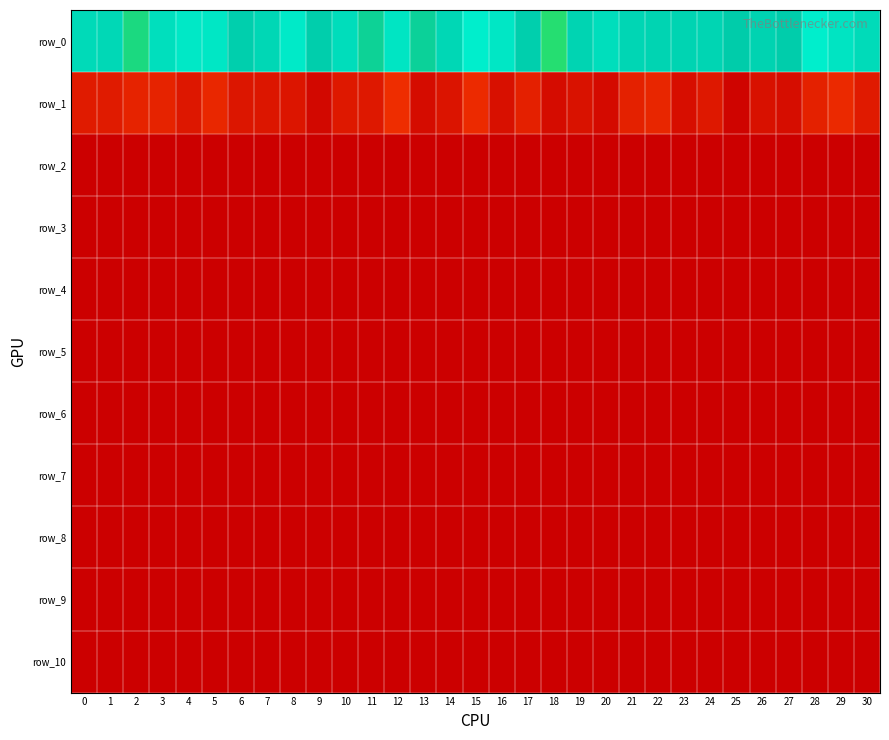

Reading right to left, what are all the values shown in this chart?

row_0: 7.1	7.2	7.3	6.9	6.9	6.9	7.0	7.0	7.0	7.0	7.1	7.0	6.5	6.9	7.2	7.4	7.0	6.7	7.2	6.7	7.1	6.9	7.3	7.0	6.9	7.2	7.3	7.1	6.6	7.0	7.0
row_1: 3.6	3.8	3.7	3.4	3.5	3.3	3.6	3.4	3.8	3.7	3.3	3.5	3.4	3.7	3.4	3.9	3.5	3.4	3.9	3.6	3.6	3.3	3.5	3.5	3.5	3.8	3.5	3.7	3.7	3.6	3.6
row_2: 3.2	3.2	3.2	3.2	3.2	3.2	3.2	3.2	3.2	3.2	3.2	3.2	3.2	3.2	3.2	3.2	3.2	3.2	3.2	3.2	3.2	3.2	3.2	3.2	3.2	3.2	3.2	3.2	3.2	3.2	3.2
row_3: 3.2	3.2	3.2	3.2	3.2	3.2	3.2	3.2	3.2	3.2	3.2	3.2	3.2	3.2	3.2	3.2	3.2	3.2	3.2	3.2	3.2	3.2	3.2	3.2	3.2	3.2	3.2	3.2	3.2	3.2	3.2
row_4: 3.2	3.2	3.2	3.2	3.2	3.2	3.2	3.2	3.2	3.2	3.2	3.2	3.2	3.2	3.2	3.2	3.2	3.2	3.2	3.2	3.2	3.2	3.2	3.2	3.2	3.2	3.2	3.2	3.2	3.2	3.2
row_5: 3.2	3.2	3.2	3.2	3.2	3.2	3.2	3.2	3.2	3.2	3.2	3.2	3.2	3.2	3.2	3.2	3.2	3.2	3.2	3.2	3.2	3.2	3.2	3.2	3.2	3.2	3.2	3.2	3.2	3.2	3.2
row_6: 3.2	3.2	3.2	3.2	3.2	3.2	3.2	3.2	3.2	3.2	3.2	3.2	3.2	3.2	3.2	3.2	3.2	3.2	3.2	3.2	3.2	3.2	3.2	3.2	3.2	3.2	3.2	3.2	3.2	3.2	3.2
row_7: 3.2	3.2	3.2	3.2	3.2	3.2	3.2	3.2	3.2	3.2	3.2	3.2	3.2	3.2	3.2	3.2	3.2	3.2	3.2	3.2	3.2	3.2	3.2	3.2	3.2	3.2	3.2	3.2	3.2	3.2	3.2
row_8: 3.2	3.2	3.2	3.2	3.2	3.2	3.2	3.2	3.2	3.2	3.2	3.2	3.2	3.2	3.2	3.2	3.2	3.2	3.2	3.2	3.2	3.2	3.2	3.2	3.2	3.2	3.2	3.2	3.2	3.2	3.2
row_9: 3.2	3.2	3.2	3.2	3.2	3.2	3.2	3.2	3.2	3.2	3.2	3.2	3.2	3.2	3.2	3.2	3.2	3.2	3.2	3.2	3.2	3.2	3.2	3.2	3.2	3.2	3.2	3.2	3.2	3.2	3.2
row_10: 3.2	3.2	3.2	3.2	3.2	3.2	3.2	3.2	3.2	3.2	3.2	3.2	3.2	3.2	3.2	3.2	3.2	3.2	3.2	3.2	3.2	3.2	3.2	3.2	3.2	3.2	3.2	3.2	3.2	3.2	3.2